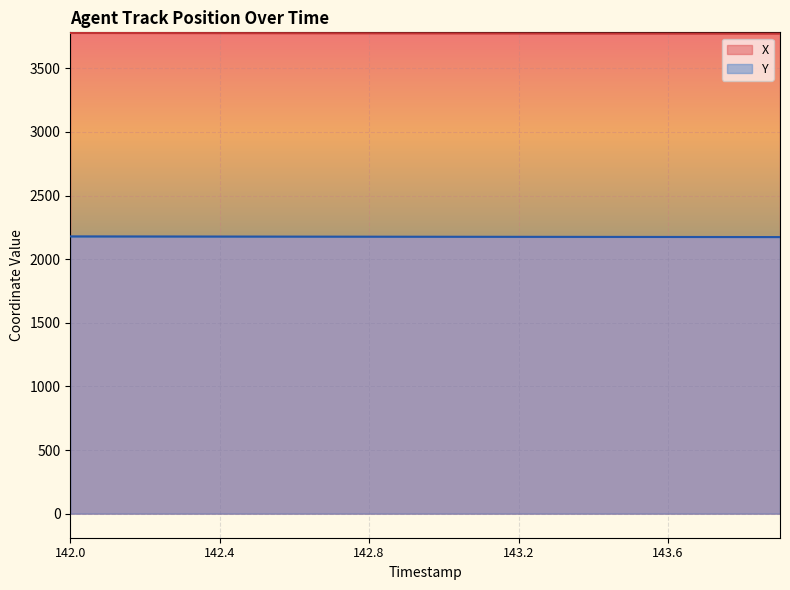

Which label corresponds to the largest value in the chart?

142.0